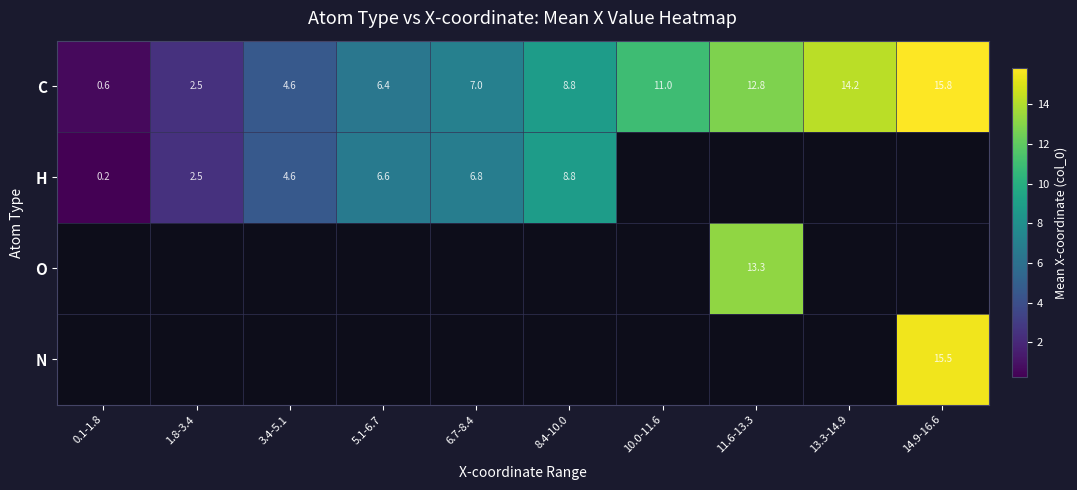

How many values in O are above zero?

1